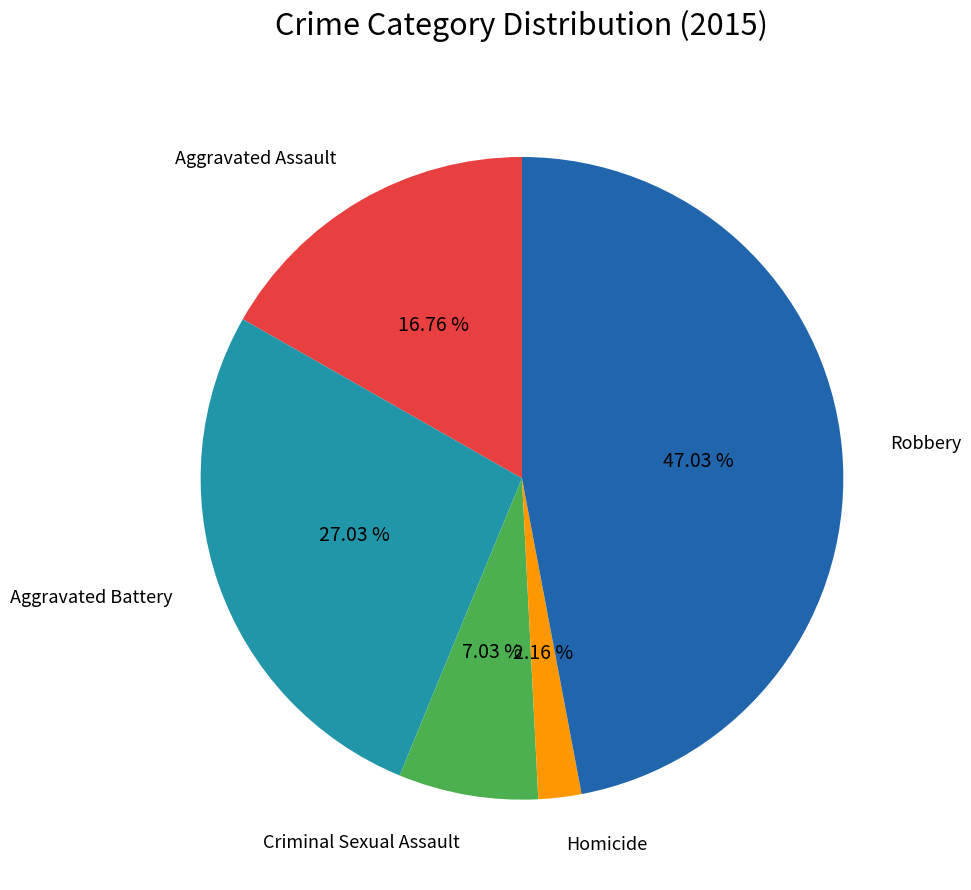

Rank the categories by value from highest to lowest.

Robbery, Aggravated Battery, Aggravated Assault, Criminal Sexual Assault, Homicide